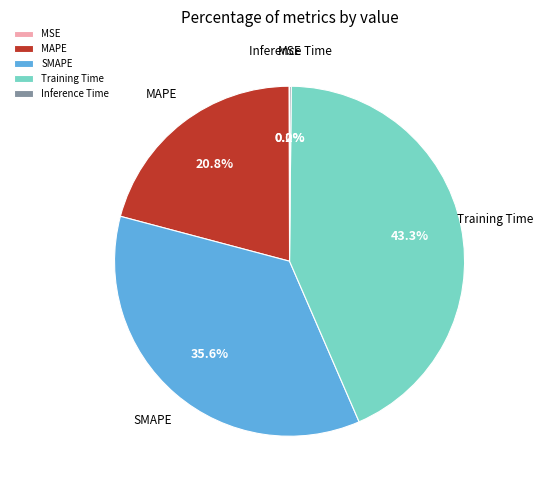

To the nearest percent, what portion does Training Time represent?

43%